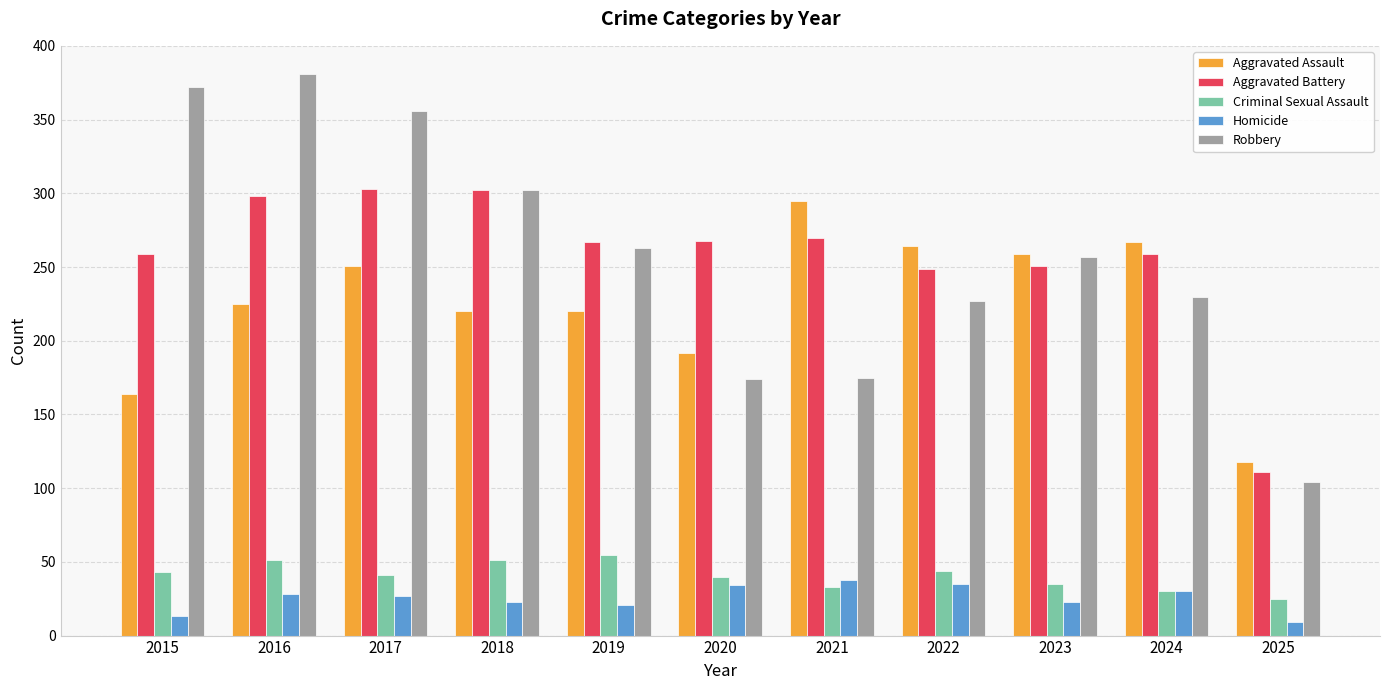

Rank the series at 2021 from lowest to highest value.

Criminal Sexual Assault, Homicide, Robbery, Aggravated Battery, Aggravated Assault